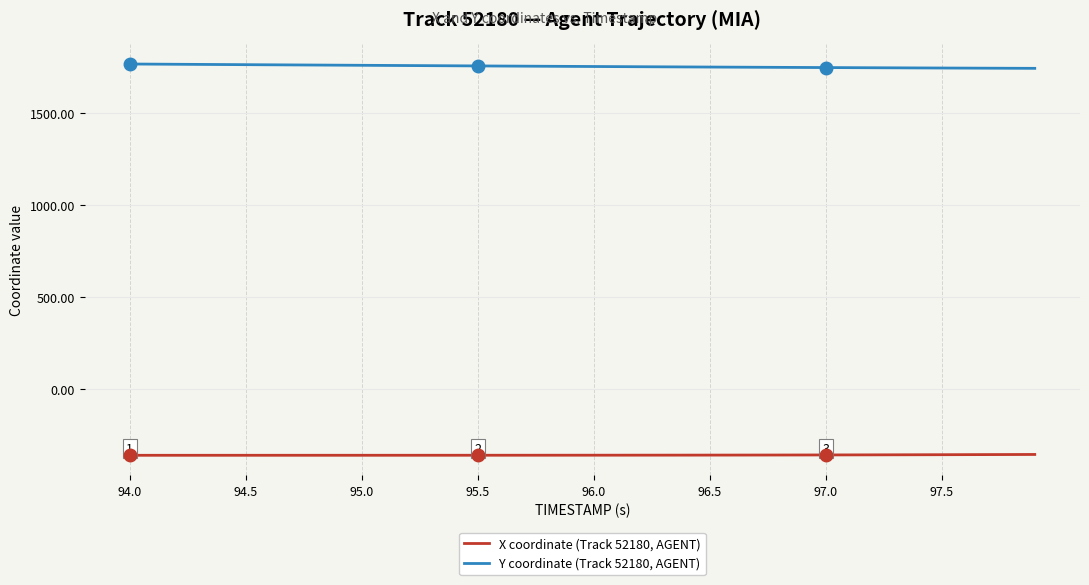

True or false: Y coordinate (Track 52180, AGENT) and X coordinate (Track 52180, AGENT) cross at least once.

False